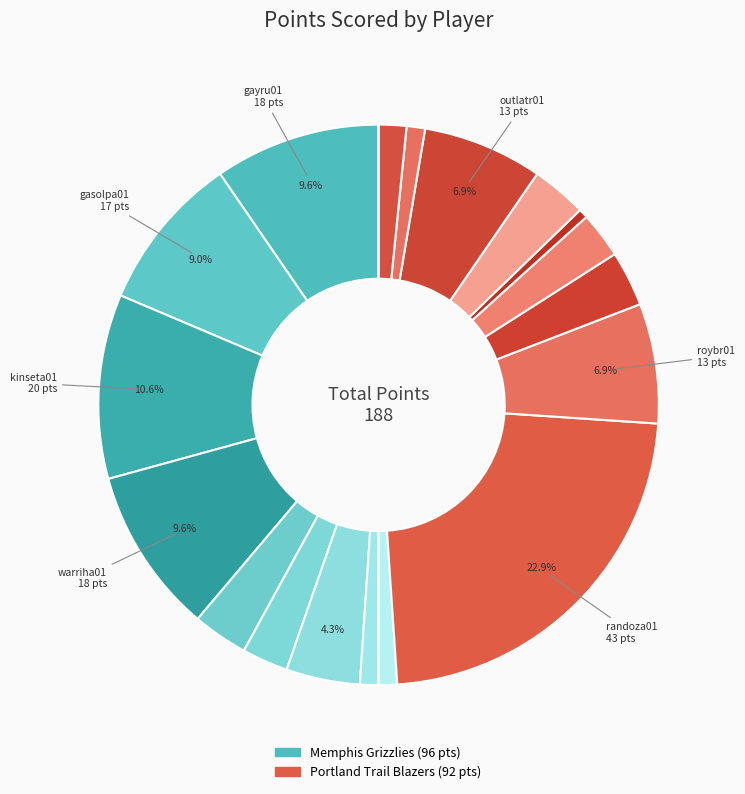

How many slices are in this pie chart?

20